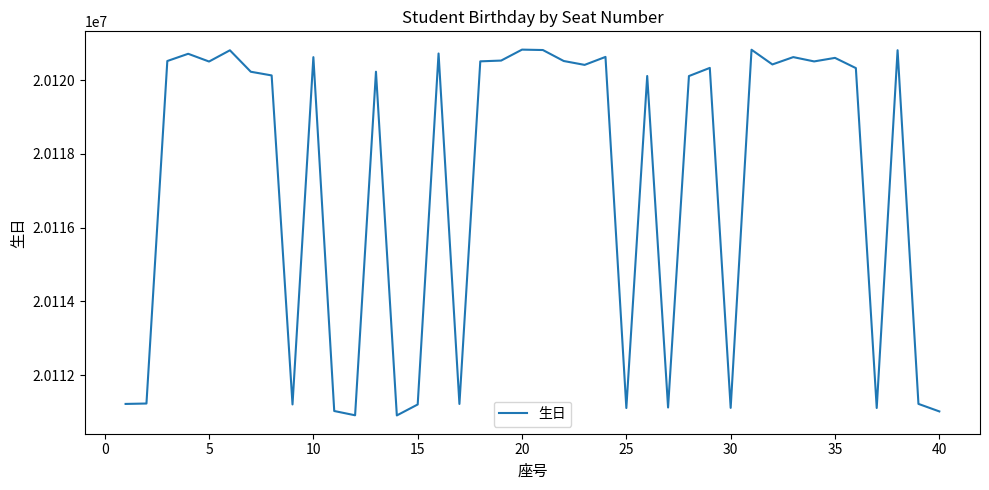

What is the difference between the maximum and minimum values?

9923